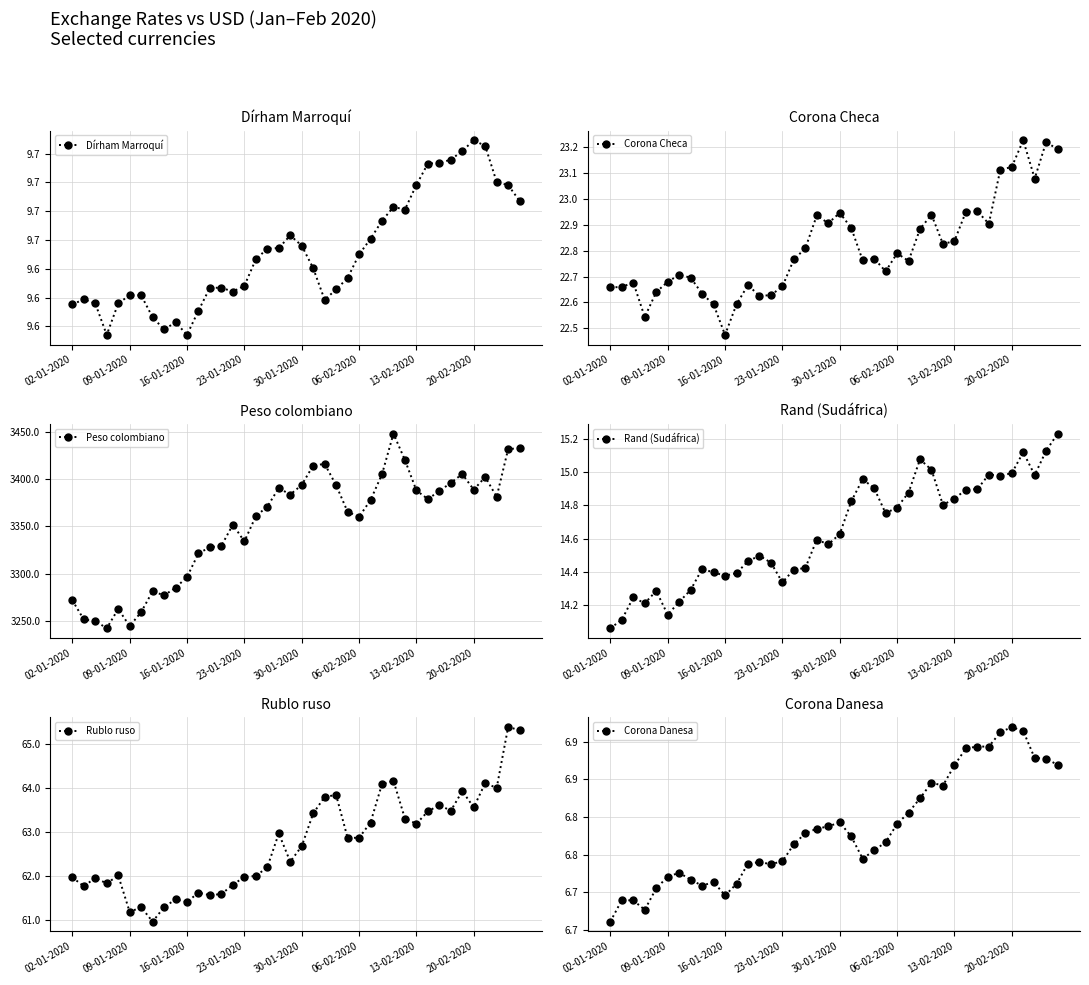

True or false: Corona Danesa and Rand (Sudáfrica) intersect in this chart.

False